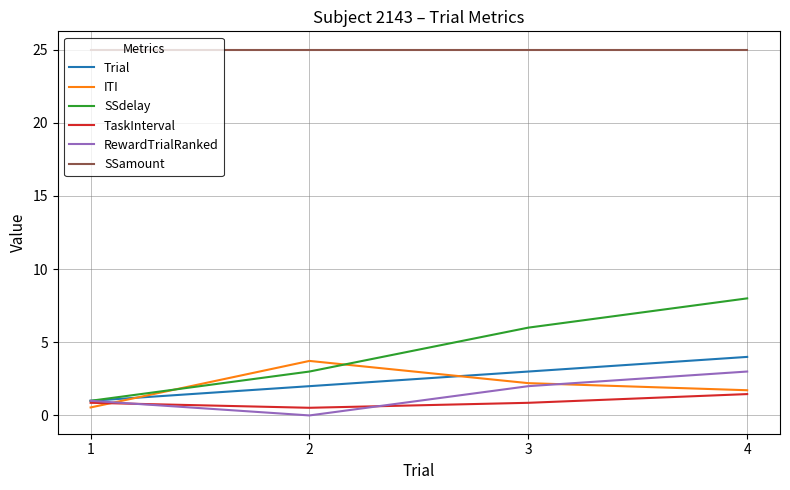

Which series has the largest range (max minus min)?

SSdelay